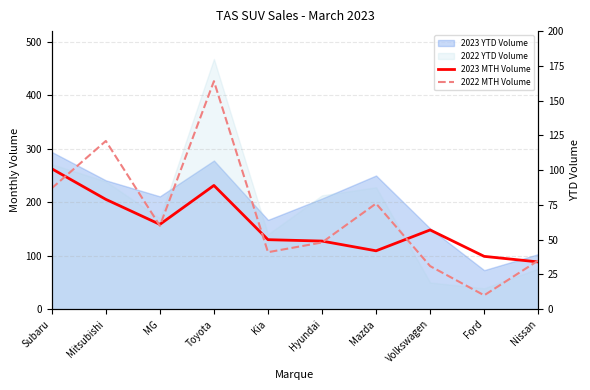

Which series has the widest spread of values?

2022 MTH Volume